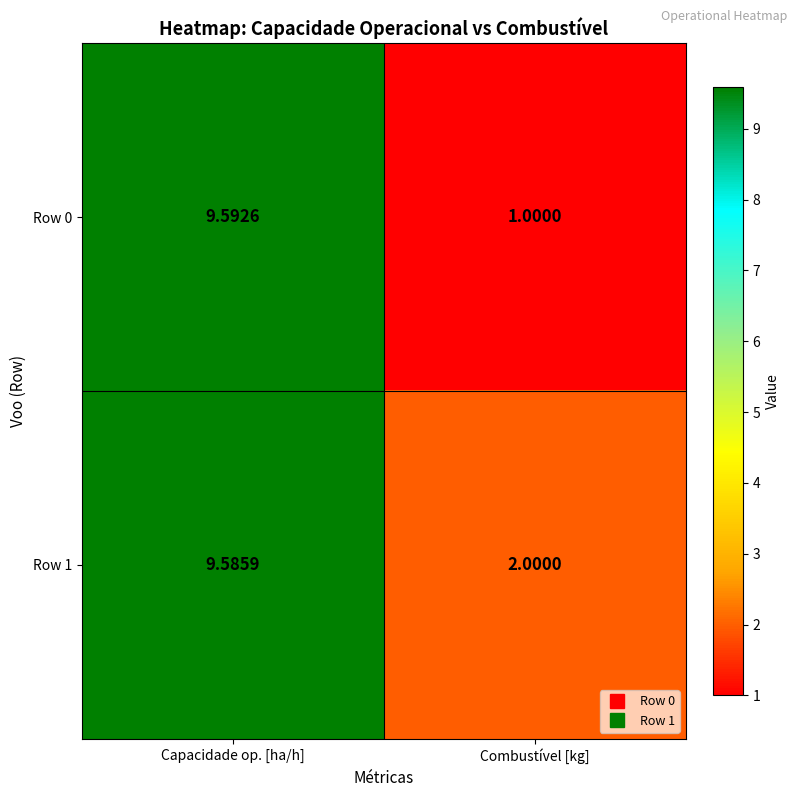

At which category is the sum across all series the highest?

Capacidade op. [ha/h]